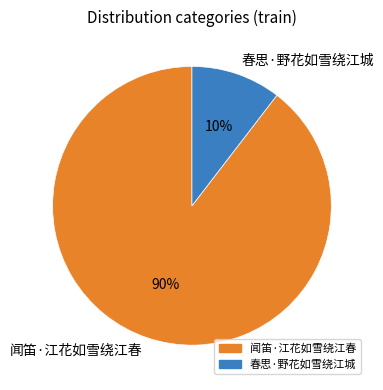

How many segments does this pie chart have?

2